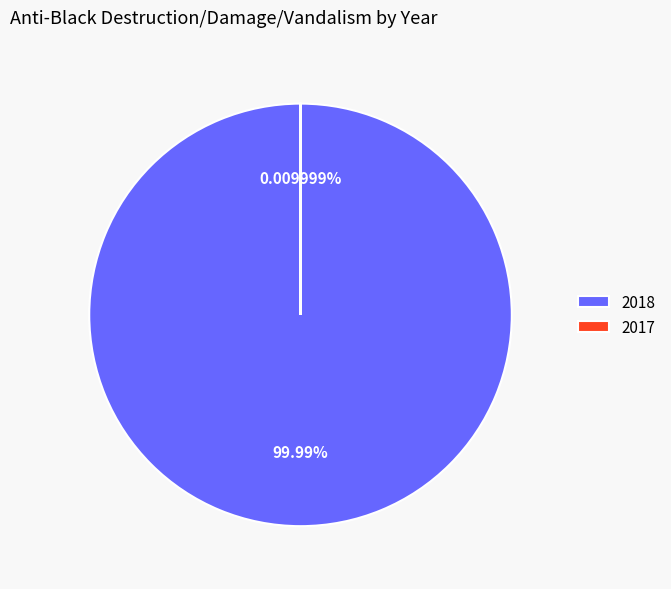

What is the majority slice?

2018